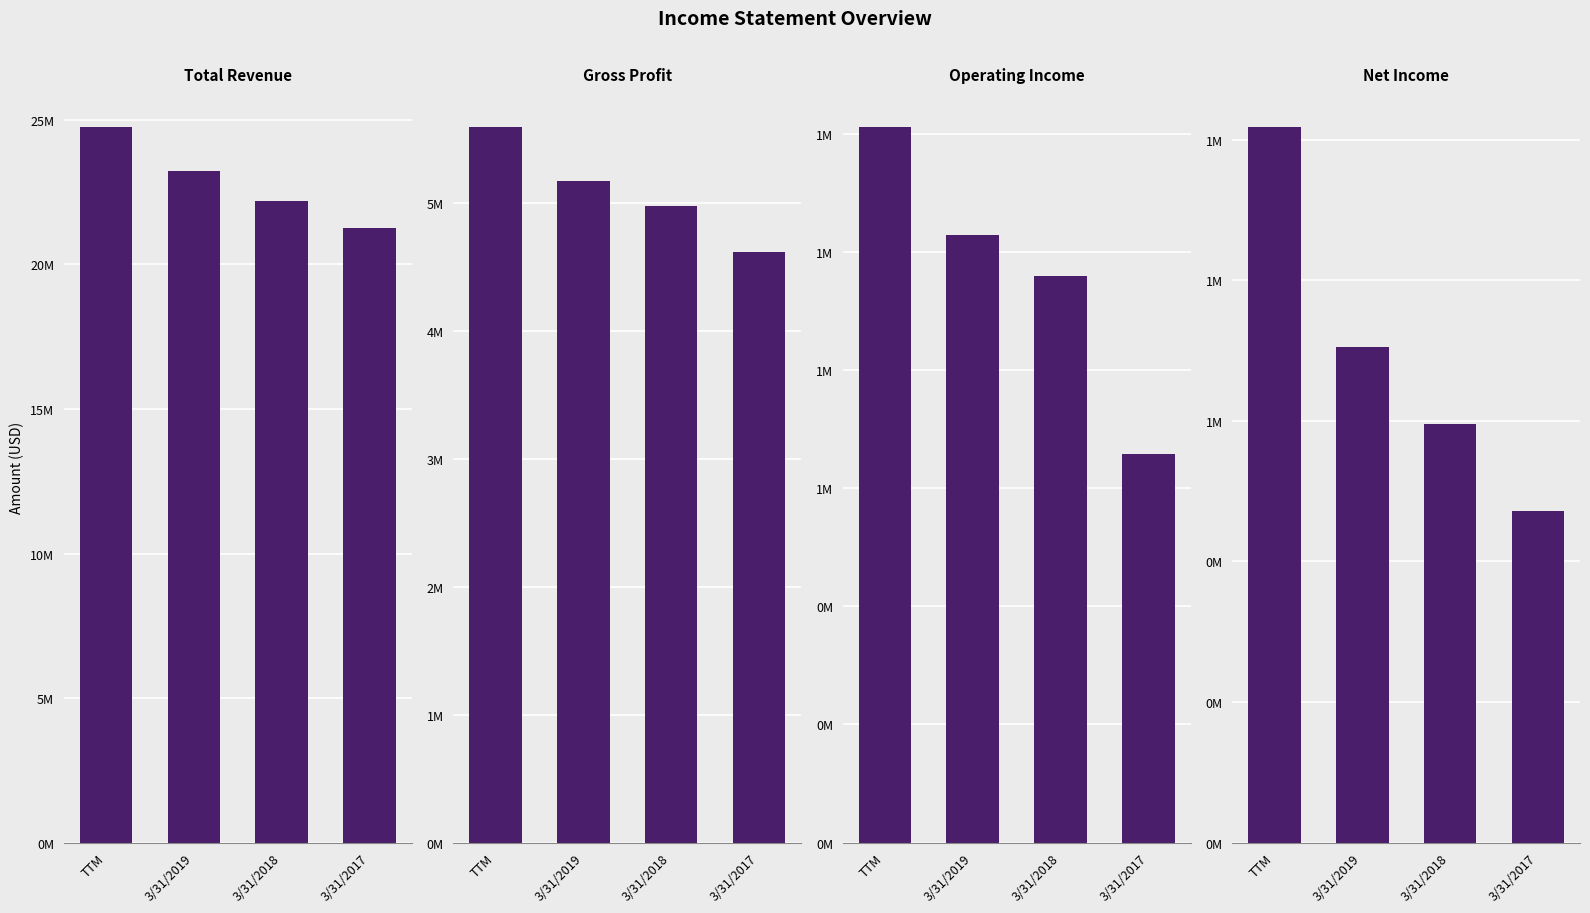

Rank the series at 3/31/2019 from highest to lowest value.

Total Revenue, Gross Profit, Operating Income, Net Income